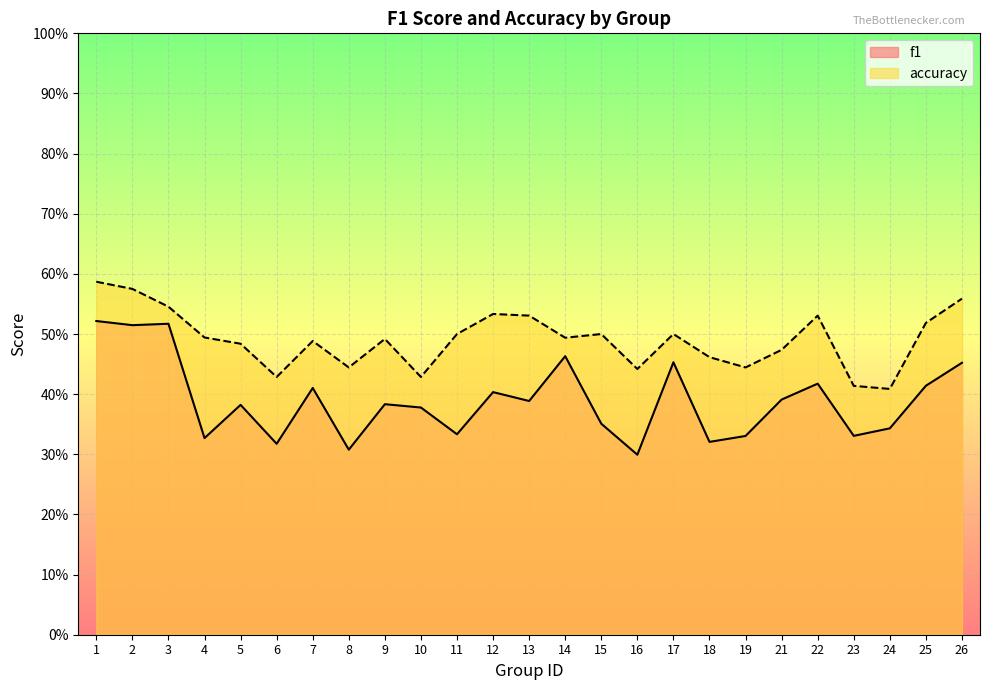

True or false: f1 and accuracy cross at least once.

False